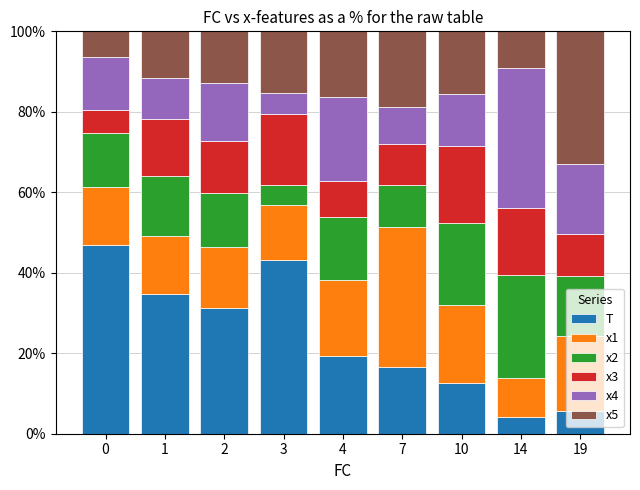

What is the total value across all series at 7?

100.0